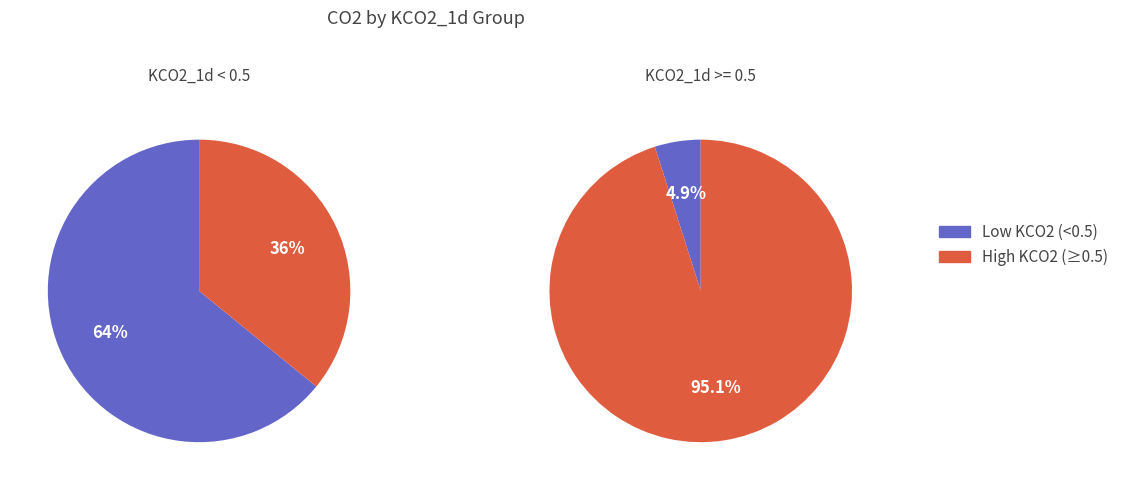

Is it true that 2024-10-04 is 20% of the pie?

False